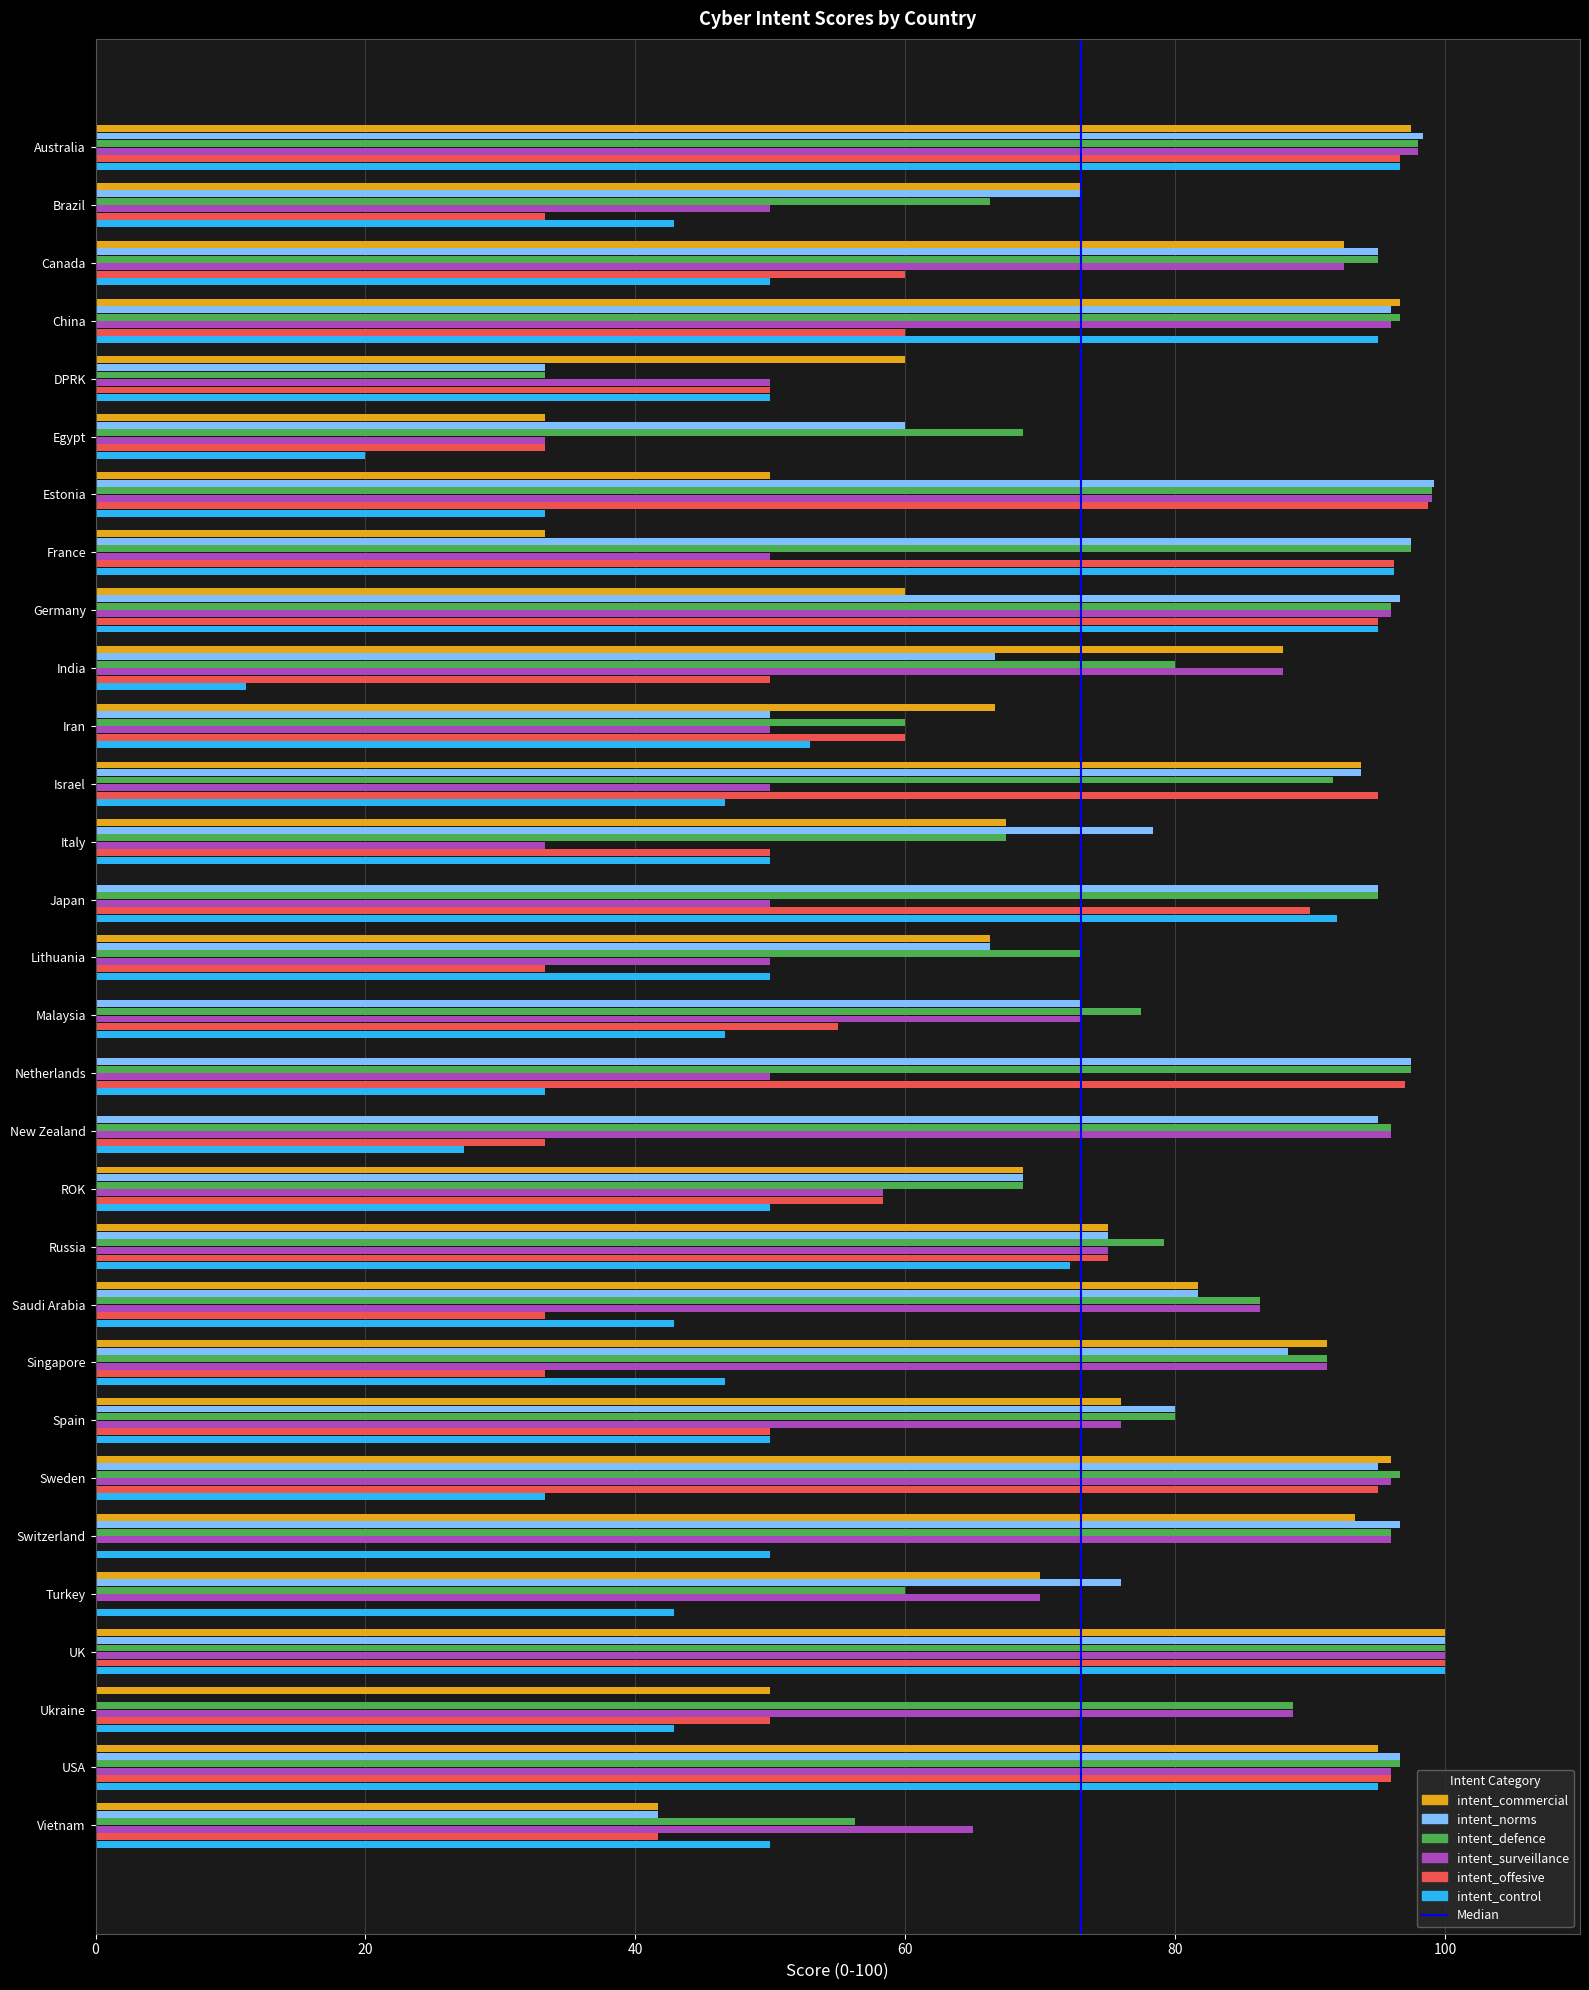

Read the intent_norms value at Singapore.

88.3